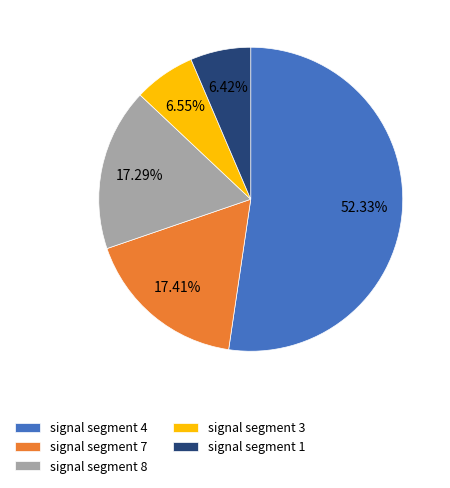

Which category accounts for the majority?

signal segment 4